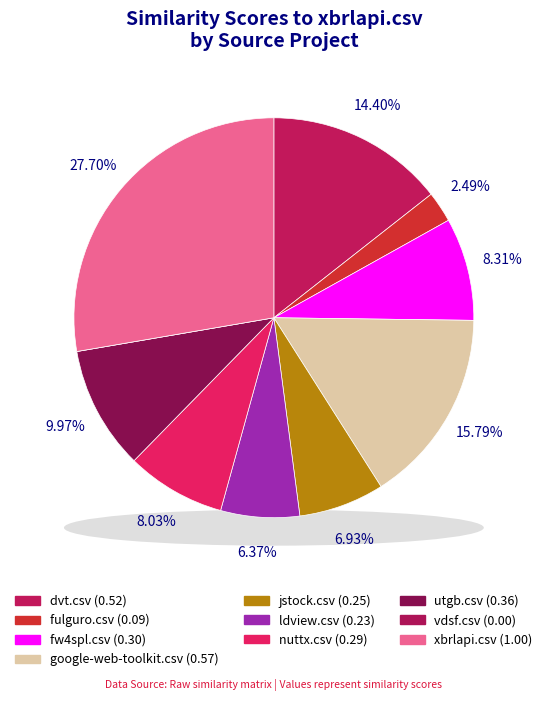

How many segments does this pie chart have?

10